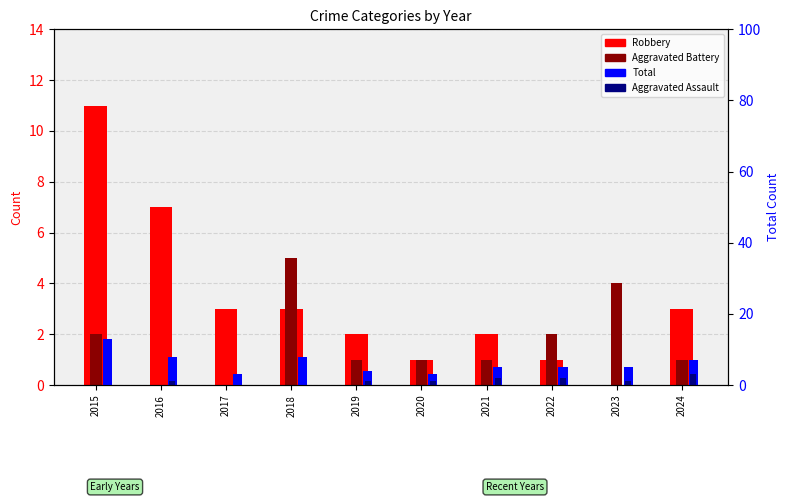

What is the difference between the maximum and minimum values in the Total series?

10